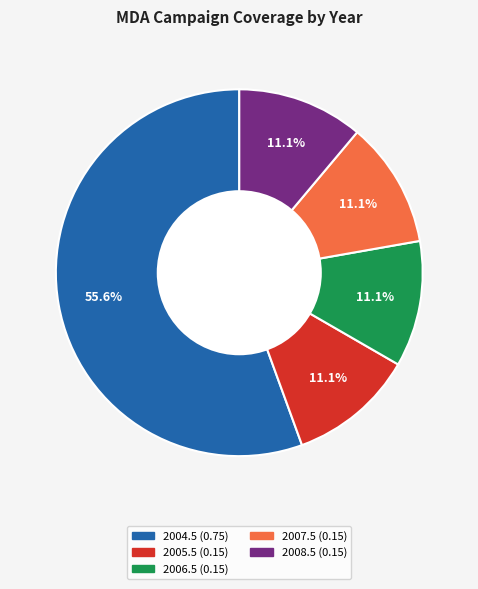

Which slice represents more than half of the pie?

2004.5